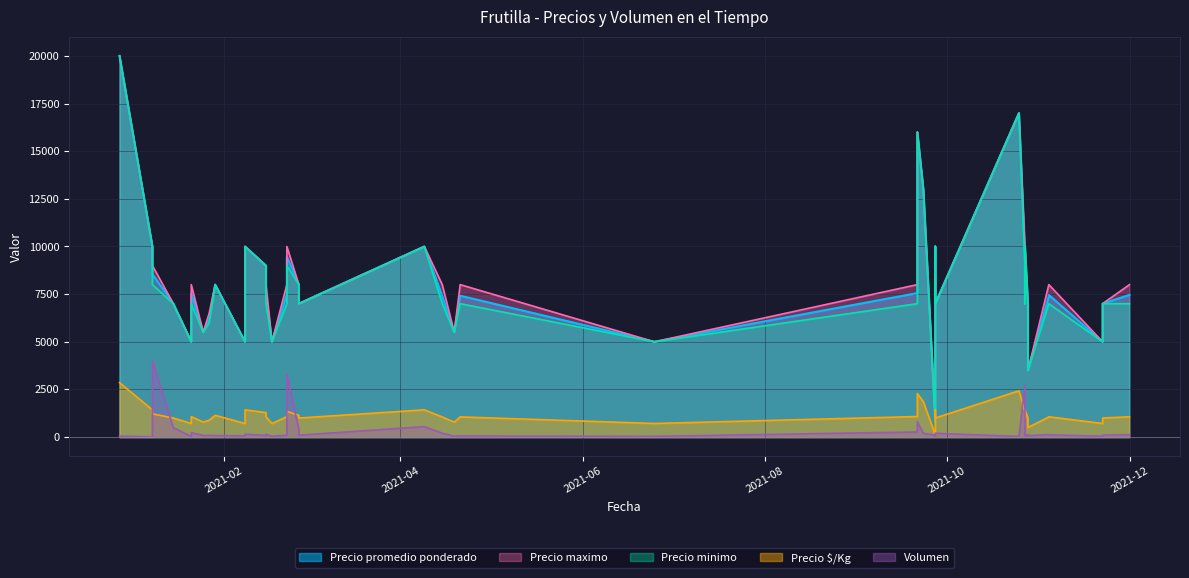

What is the spread (max minus min) of values at 2021-04-21?

7940